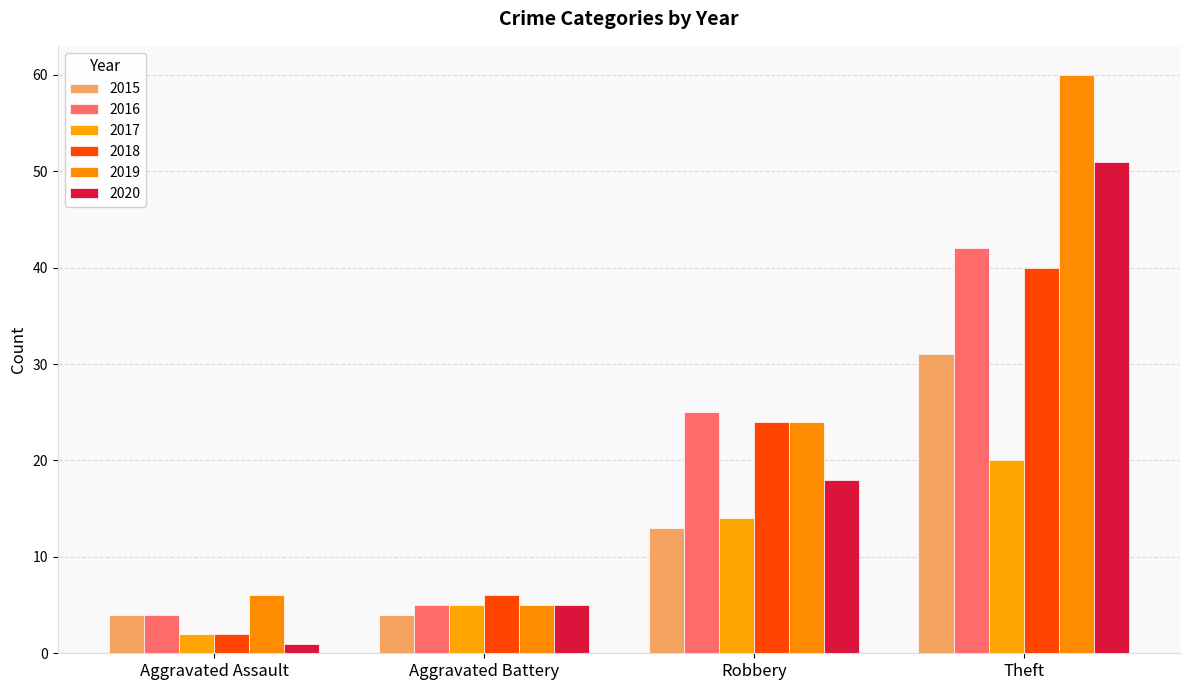

Which category has the highest value across all series?

Theft